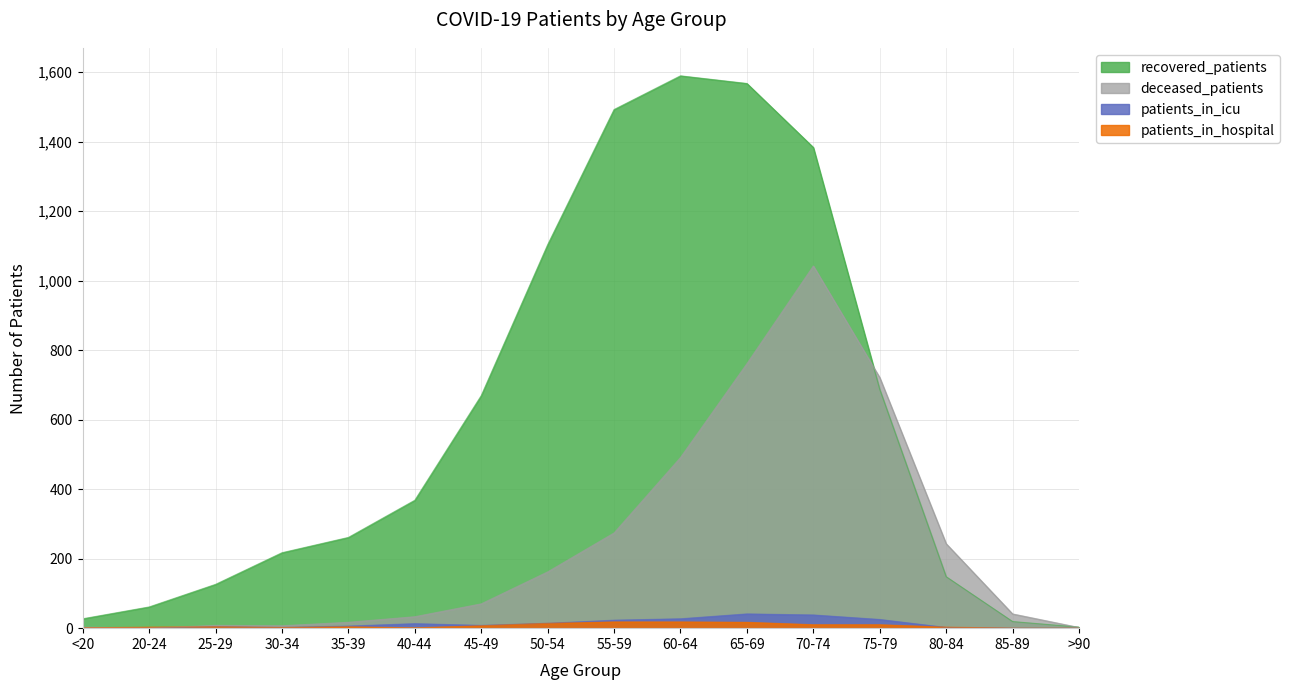

Where is the first local maximum for deceased_patients?

25-29